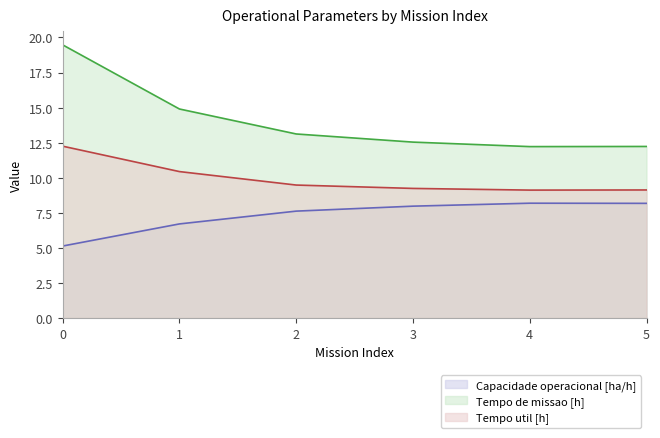

True or false: Tempo util [h] and Tempo de missao [h] cross at least once.

False